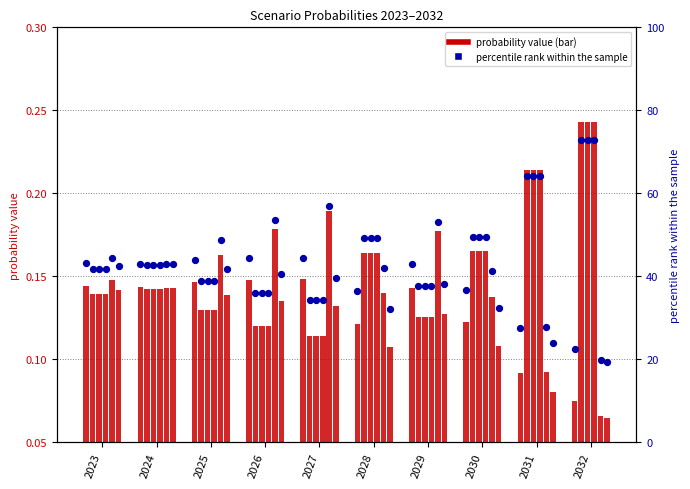

What is the ratio of the value at 2024 to the value at 2023?

1.0